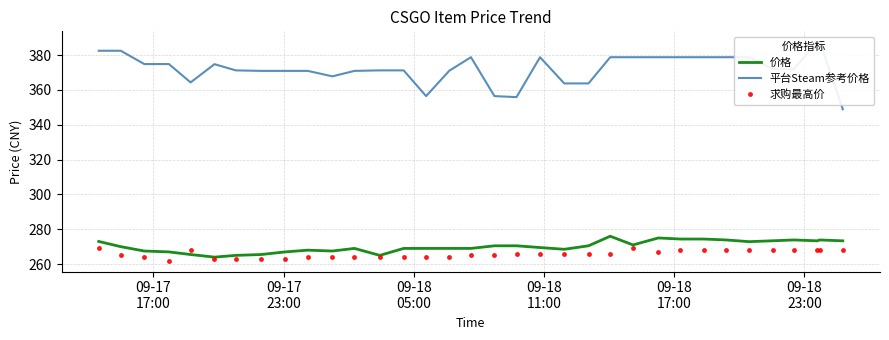

What are all the series names shown in the legend?

价格, 平台Steam参考价格, 求购最高价